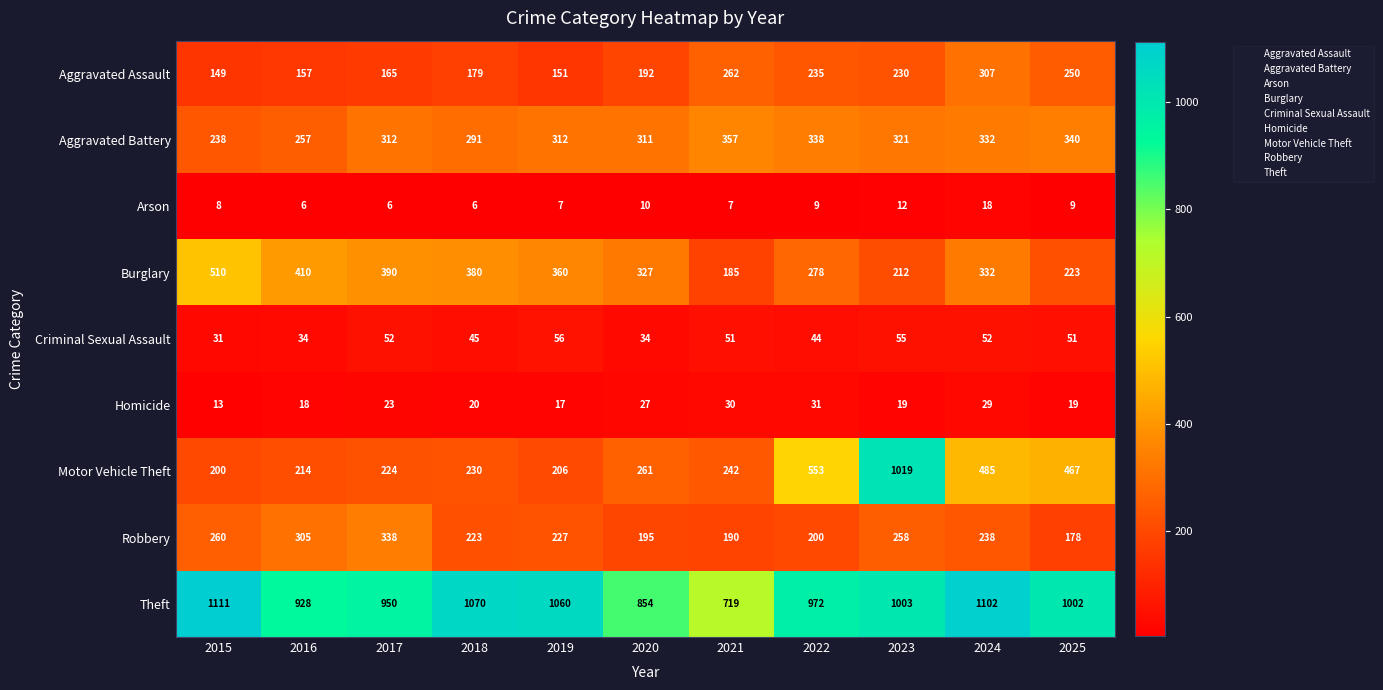

What is the sum of all Aggravated Battery values?

3409